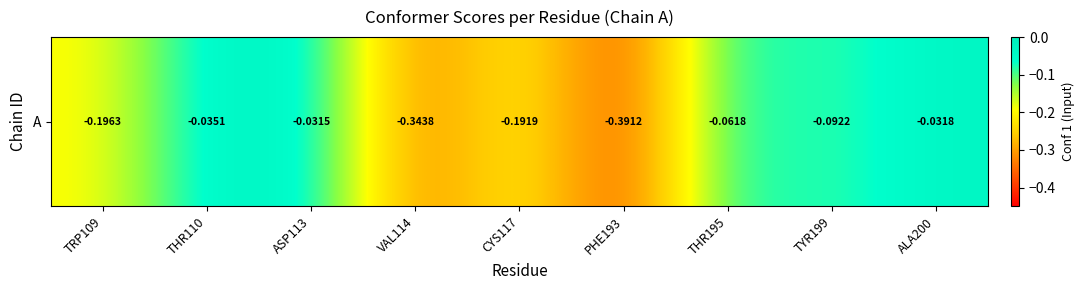

Is it true that the value at PHE193 is -0.4?

True